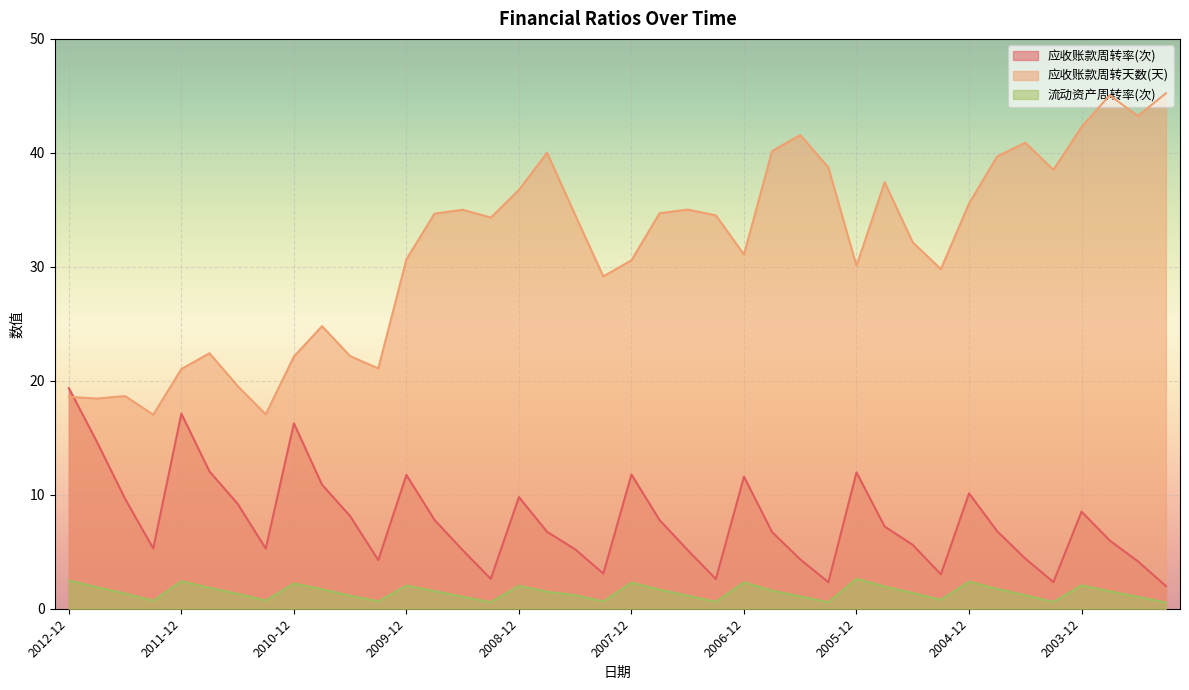

How many interior local peaks does the 流动资产周转率(次) series have?

9